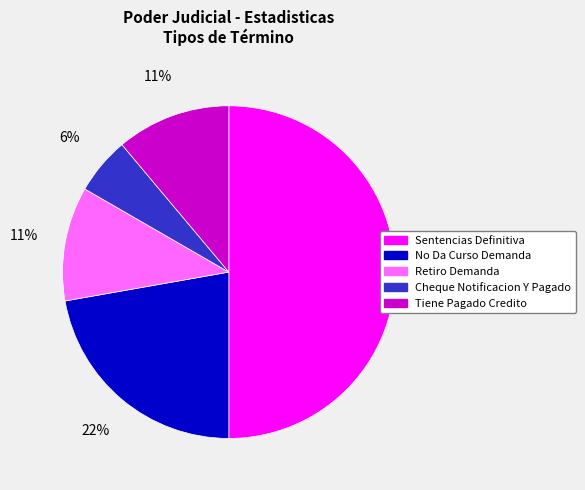

What percentage is the No Da Curso Demanda slice, to the nearest percent?

22%